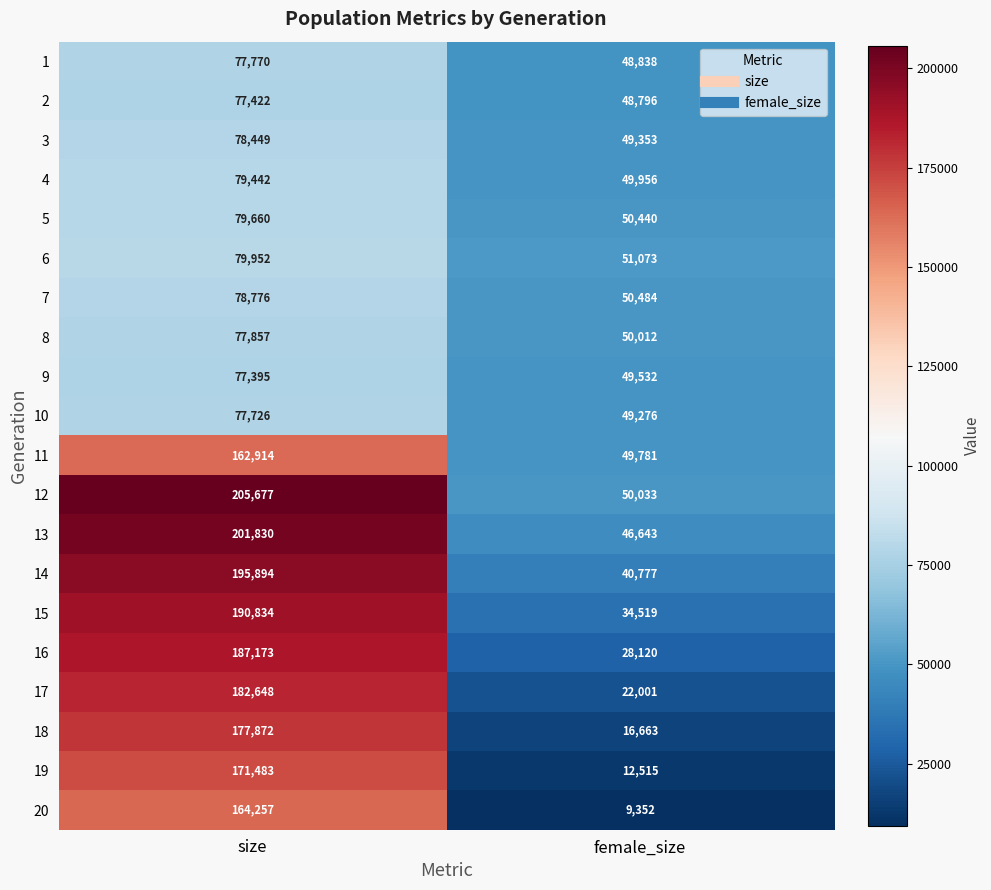

What is the maximum value shown in the chart?

205677